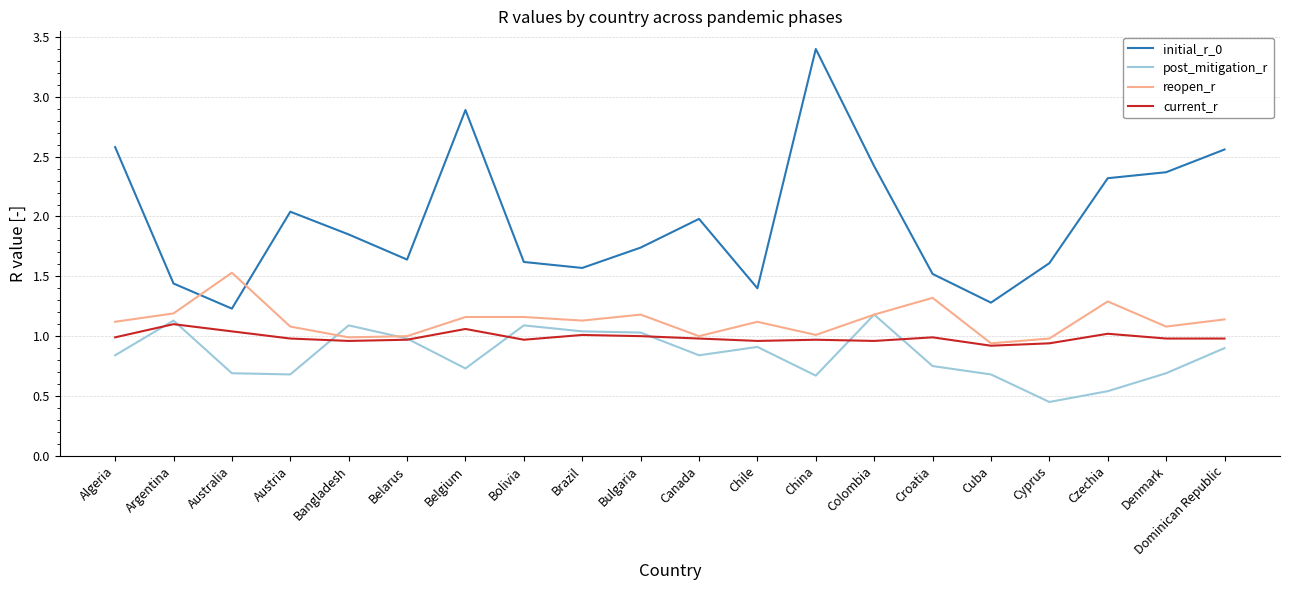

What is the difference between the highest and lowest values at Belgium?

2.2